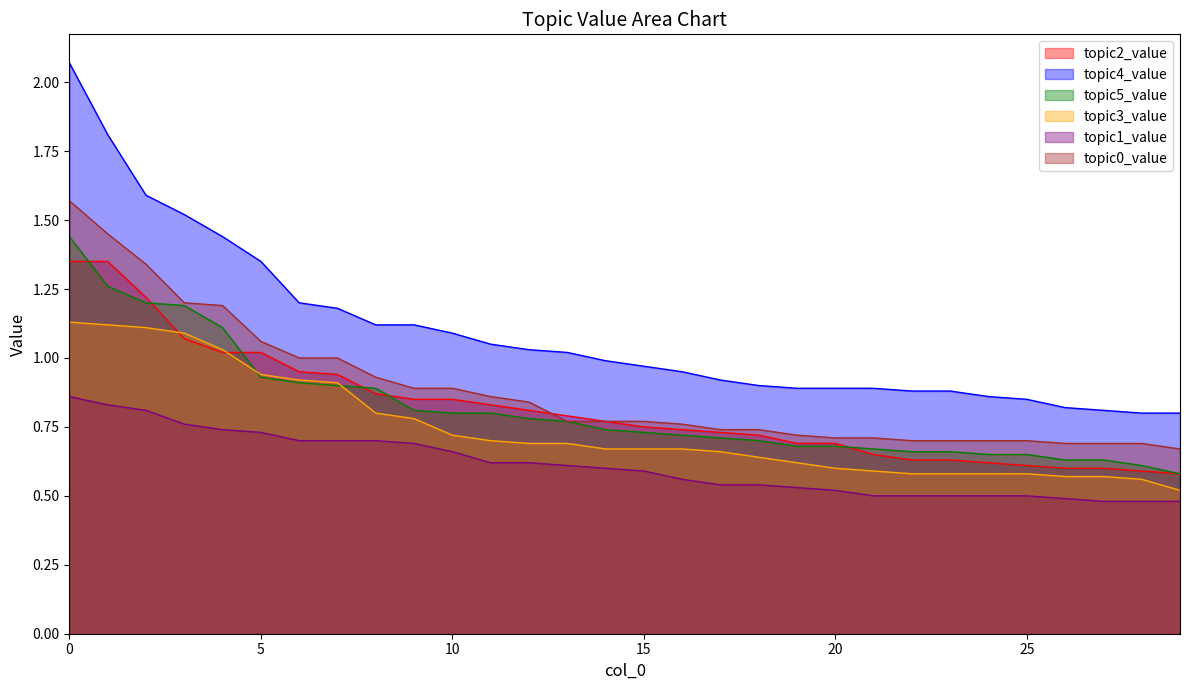

What is the greatest value displayed?

2.1